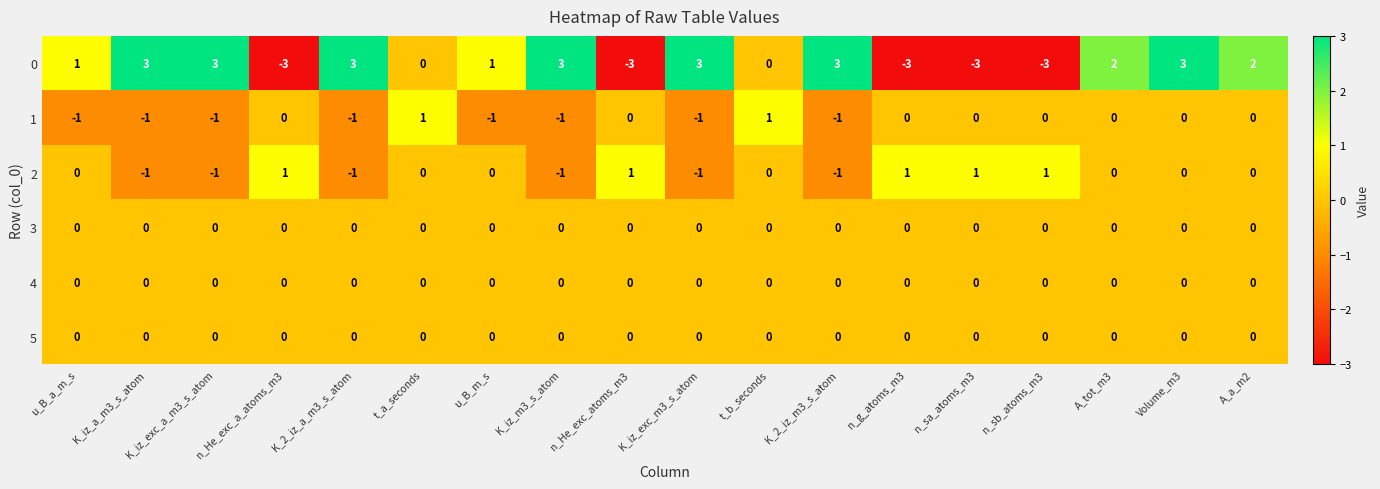

What value does the 0 series have at Volume_m3?

3